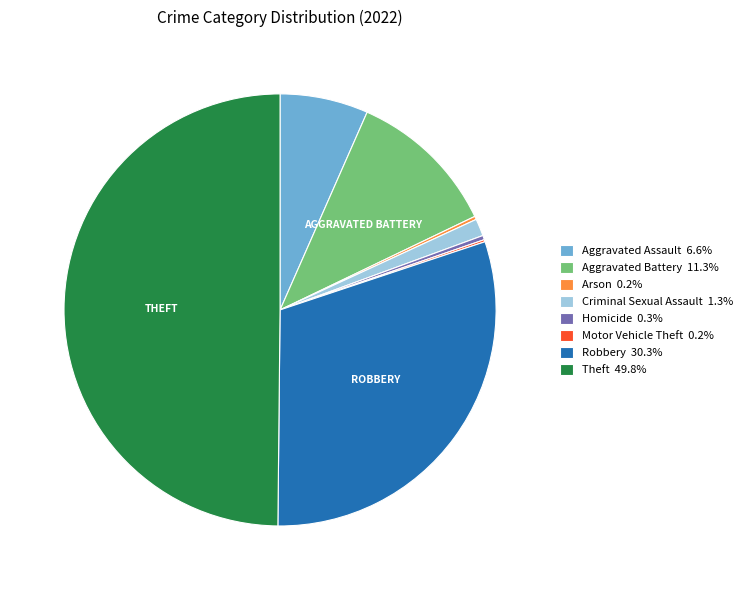

Does Aggravated Battery 11.3% represent more than half of the total?

No